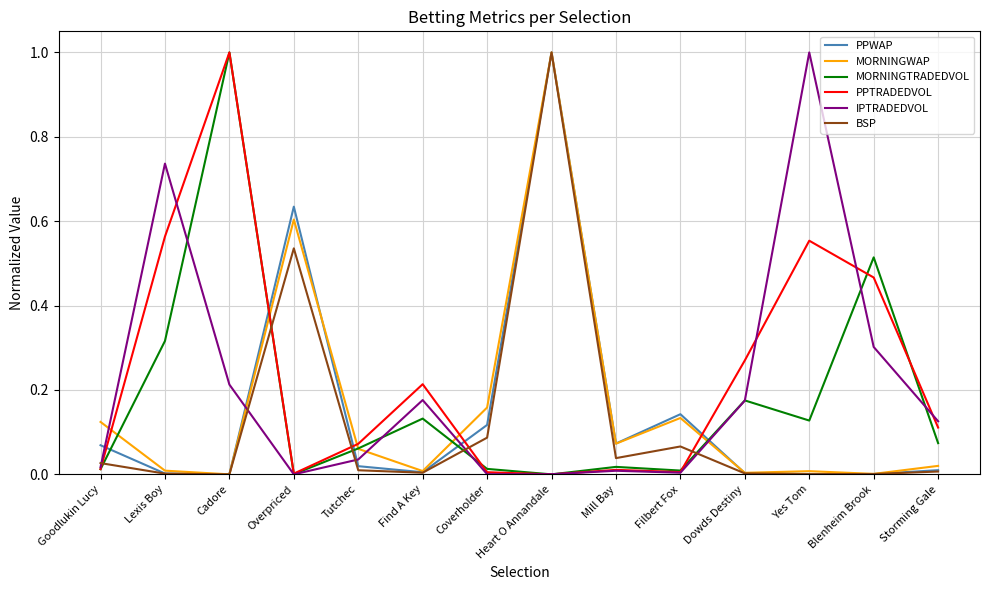

True or false: MORNINGTRADEDVOL and PPWAP intersect in this chart.

True